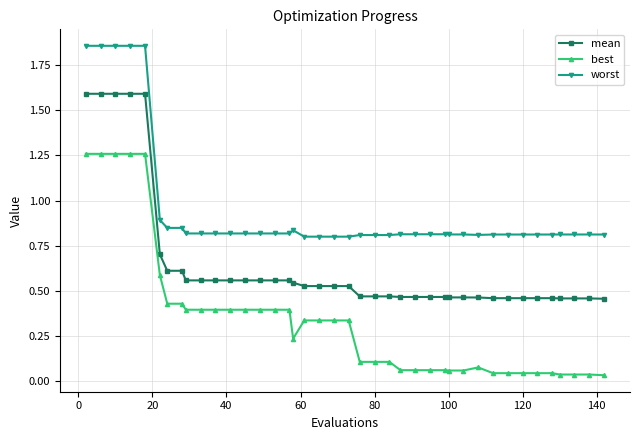

What is the sum of all worst values?

37.9